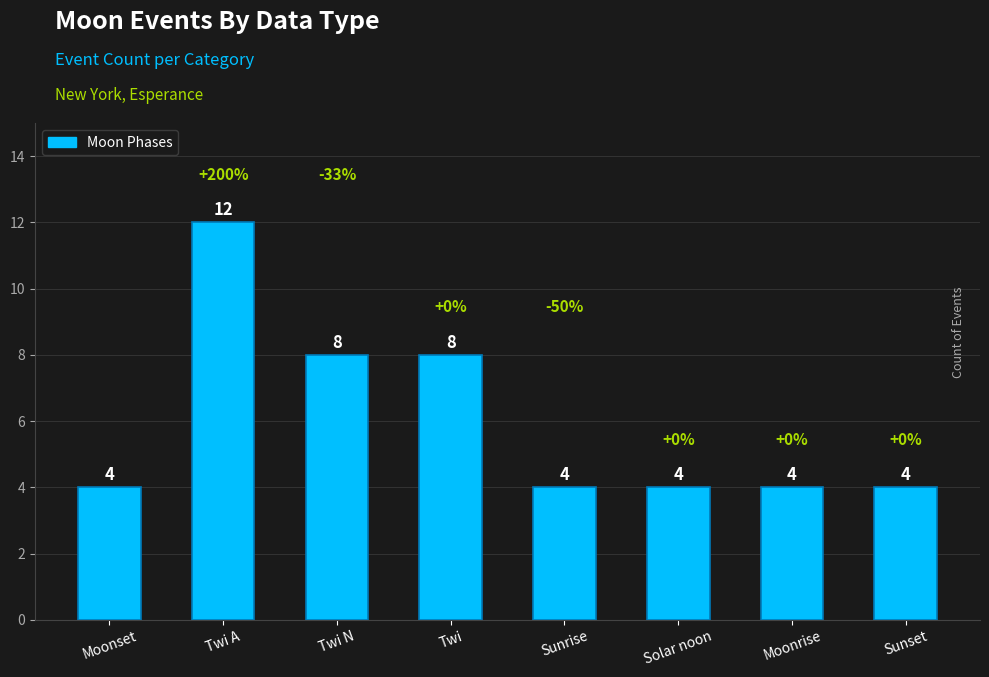

Reading left to right, what are all the values shown in this chart?

Moonset=4	Twi A=12	Twi N=8	Twi=8	Sunrise=4	Solar noon=4	Moonrise=4	Sunset=4